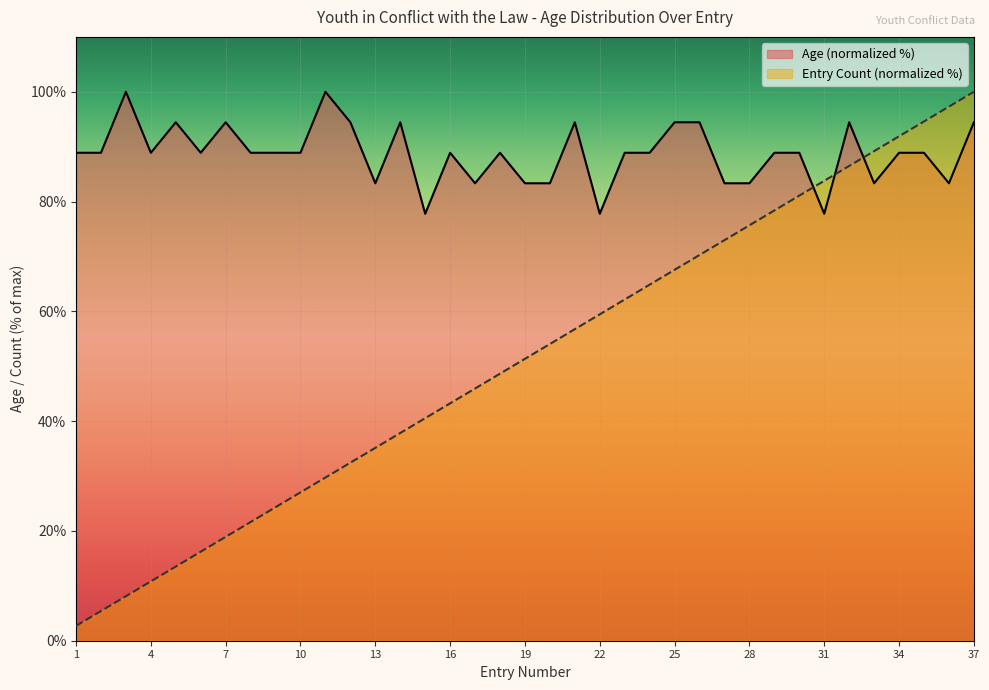

What is the sum of the Entry Count values at 16 and 11?

73.0